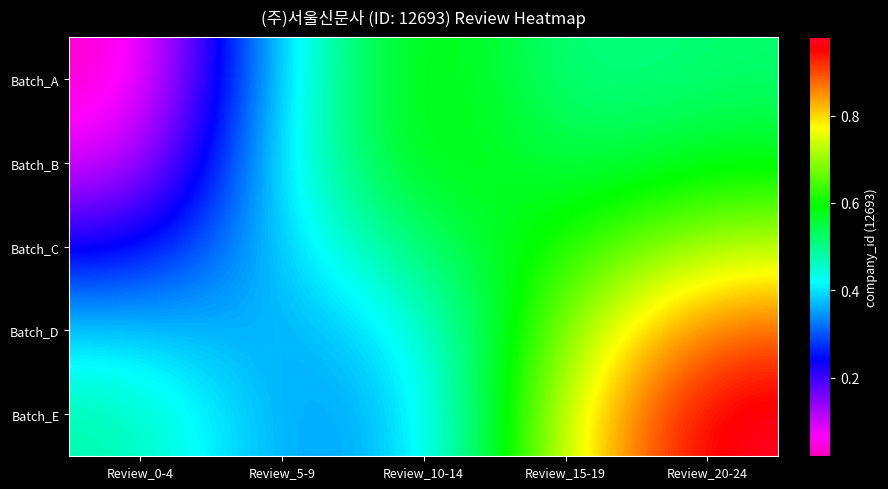

Reading left to right, extract all data points from this chart.

Batch_A: Review_0-4=0.0	Review_5-9=0.4	Review_10-14=0.6	Review_15-19=0.5	Review_20-24=0.5
Batch_B: Review_0-4=0.1	Review_5-9=0.4	Review_10-14=0.6	Review_15-19=0.5	Review_20-24=0.6
Batch_C: Review_0-4=0.2	Review_5-9=0.4	Review_10-14=0.5	Review_15-19=0.6	Review_20-24=0.7
Batch_D: Review_0-4=0.4	Review_5-9=0.4	Review_10-14=0.4	Review_15-19=0.7	Review_20-24=0.9
Batch_E: Review_0-4=0.5	Review_5-9=0.3	Review_10-14=0.4	Review_15-19=0.8	Review_20-24=1.0